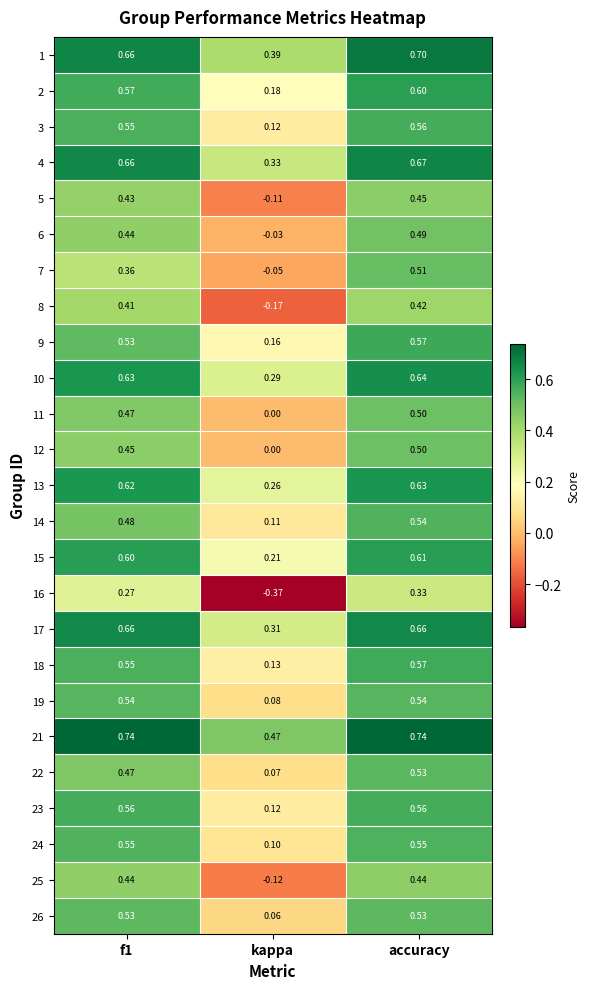

Which label corresponds to the smallest value in the chart?

kappa